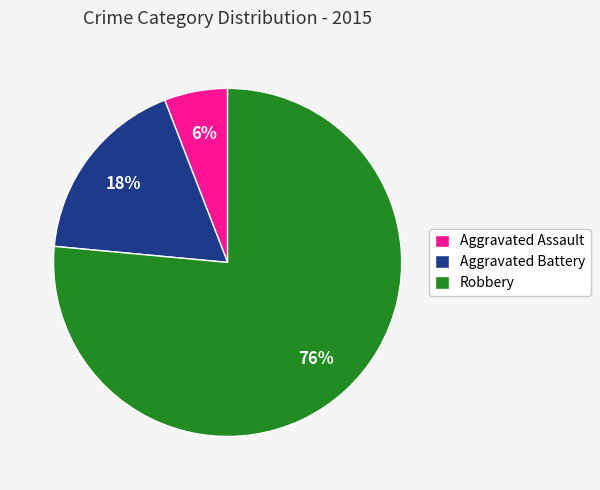

To the nearest percent, what is the combined percentage of Aggravated Battery and Aggravated Assault?

24%